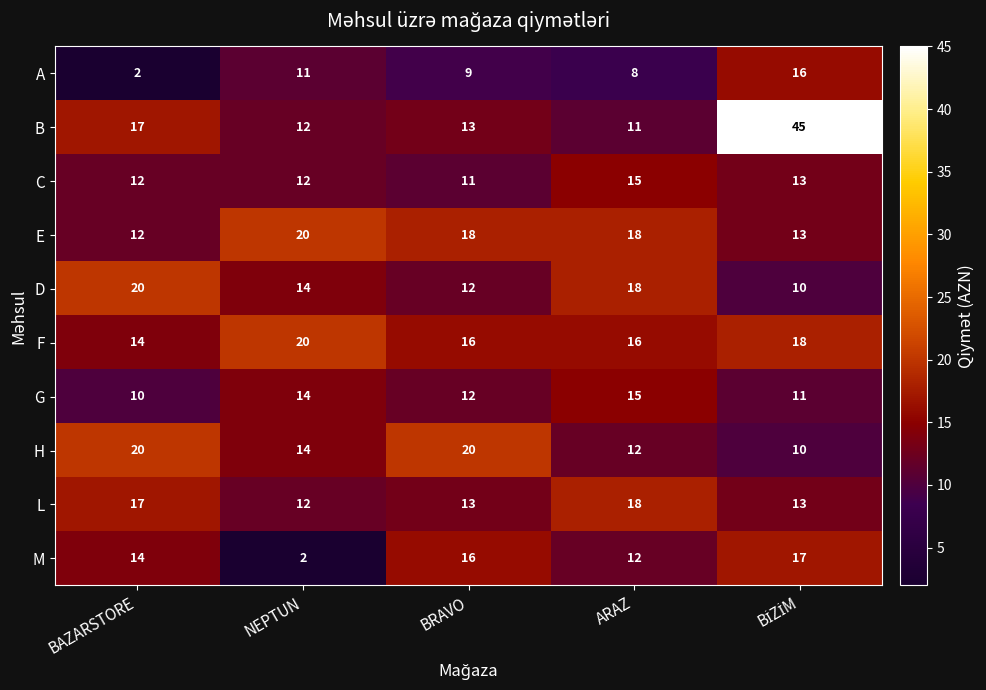

What is the average value of the A series?

9